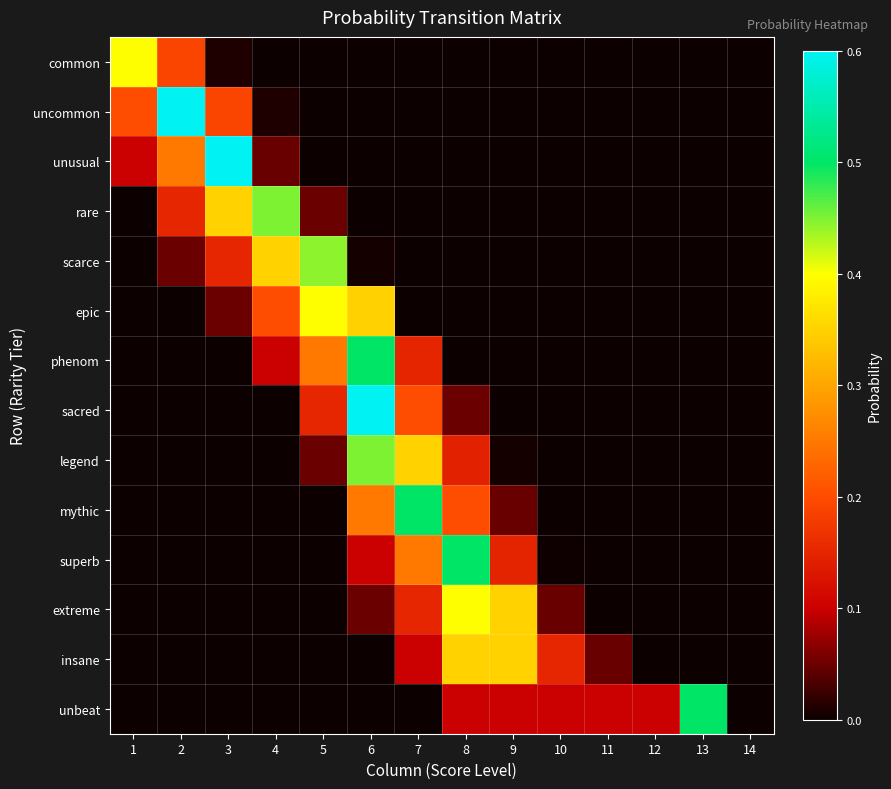

Between 1 and 5, which series saw the biggest shift?

scarce